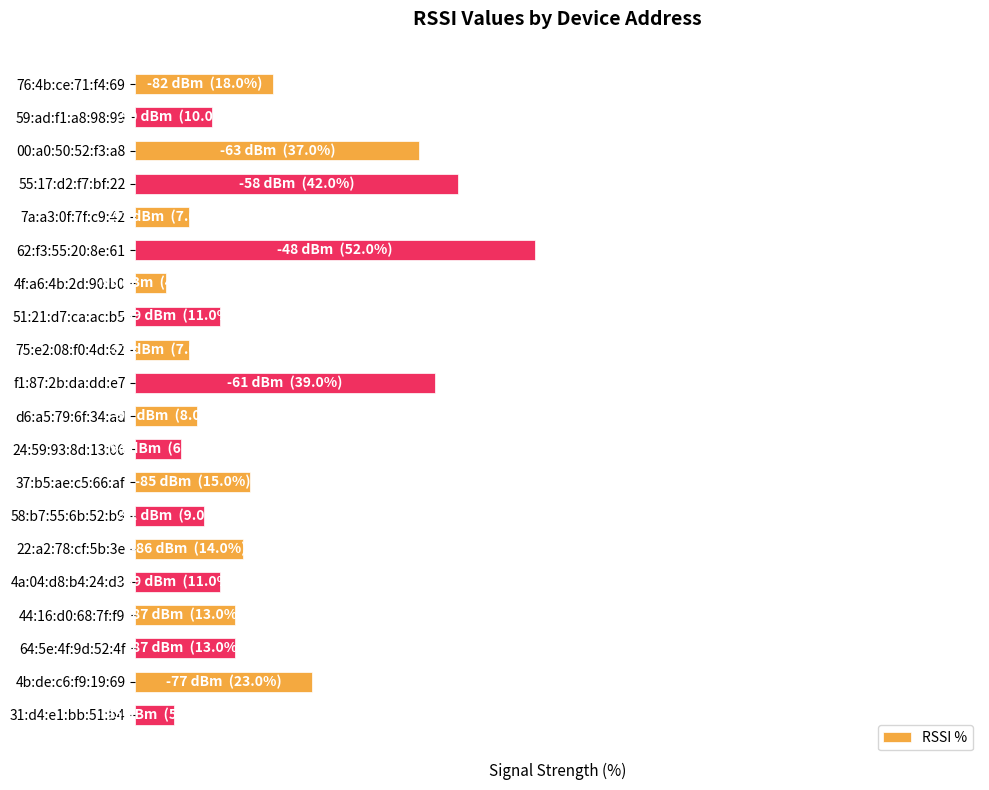

Are the bars horizontal?

Yes